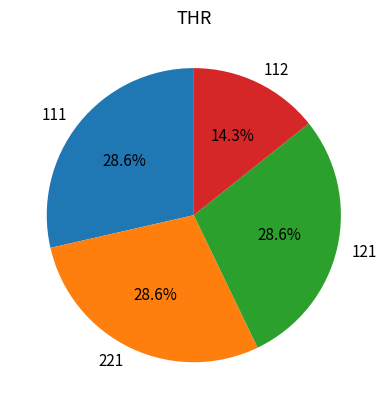

Approximately how many times larger is the value at 121 compared to 111?

1.0